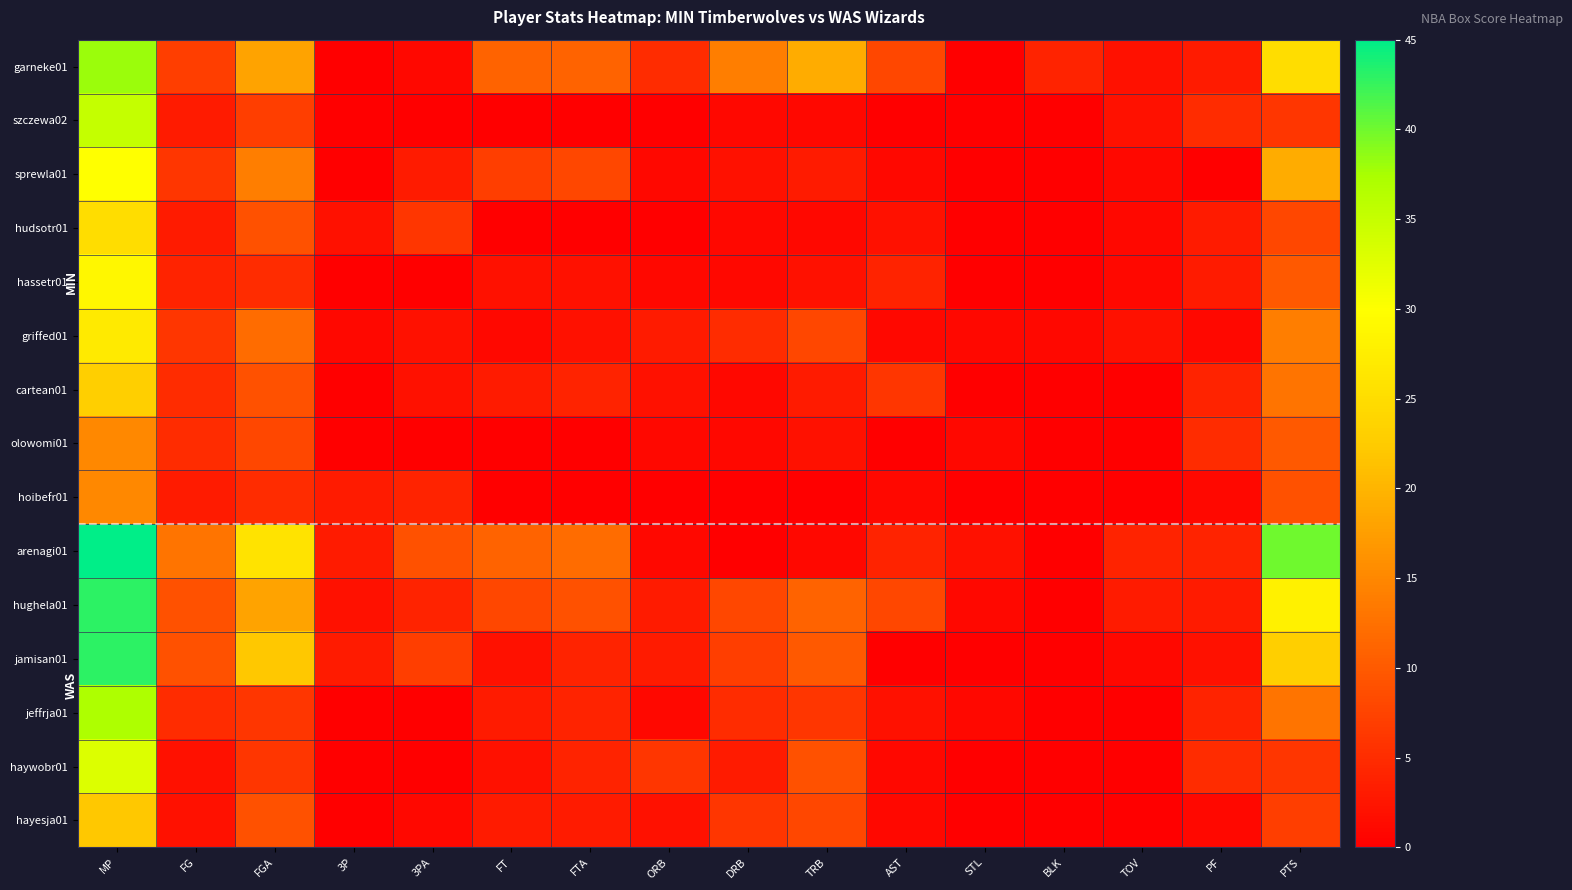

At how many categories does at least one series exceed 0?

16